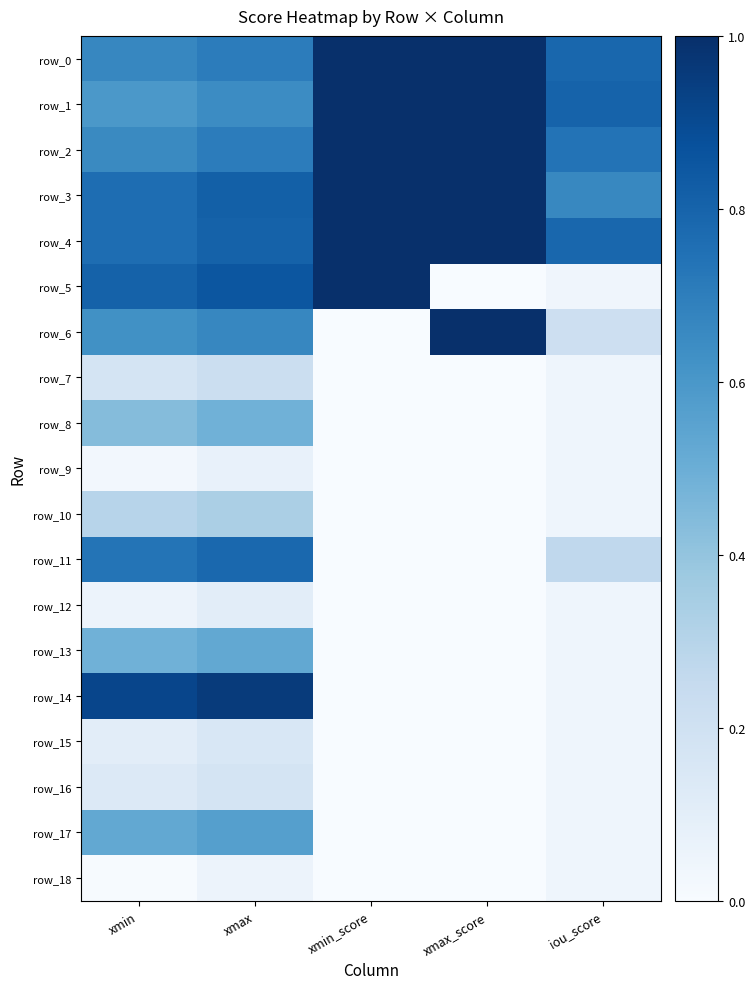

Reading right to left, list all the values displayed in this chart.

row_0: 0.8	1.0	1.0	0.7	0.7
row_1: 0.8	1.0	1.0	0.6	0.6
row_2: 0.7	1.0	1.0	0.7	0.7
row_3: 0.7	1.0	1.0	0.8	0.8
row_4: 0.8	1.0	1.0	0.8	0.8
row_5: 0.0	0.0	1.0	0.9	0.8
row_6: 0.2	1.0	0.0	0.7	0.6
row_7: 0.0	0.0	0.0	0.2	0.2
row_8: 0.0	0.0	0.0	0.5	0.4
row_9: 0.0	0.0	0.0	0.1	0.0
row_10: 0.0	0.0	0.0	0.3	0.3
row_11: 0.3	0.0	0.0	0.8	0.7
row_12: 0.0	0.0	0.0	0.1	0.1
row_13: 0.0	0.0	0.0	0.5	0.5
row_14: 0.0	0.0	0.0	1.0	0.9
row_15: 0.0	0.0	0.0	0.2	0.1
row_16: 0.0	0.0	0.0	0.2	0.1
row_17: 0.0	0.0	0.0	0.6	0.5
row_18: 0.0	0.0	0.0	0.1	0.0